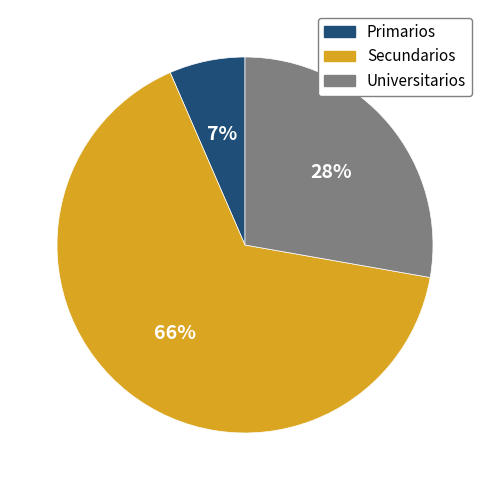

Count the number of slices in the pie.

3